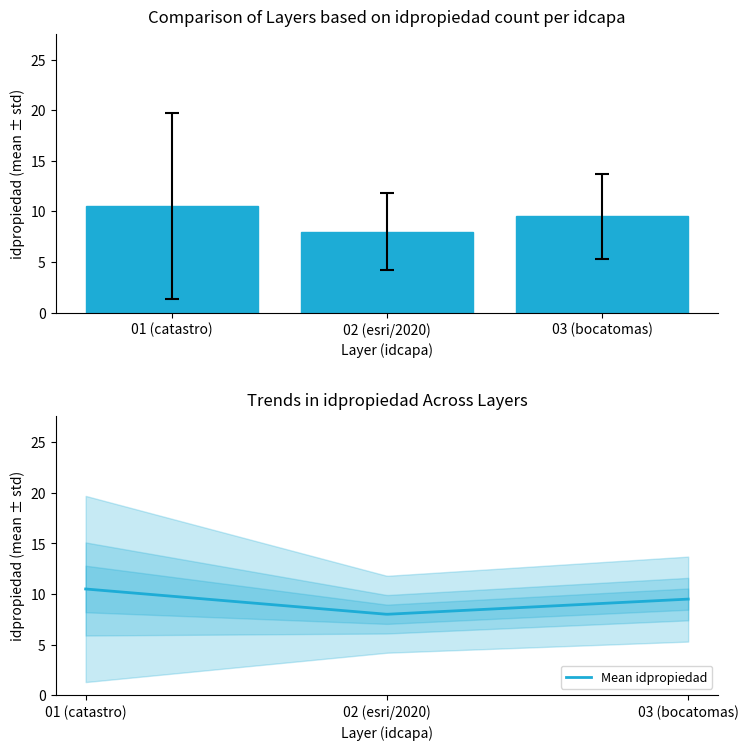

What is the minimum value for Mean idpropiedad?

8.0